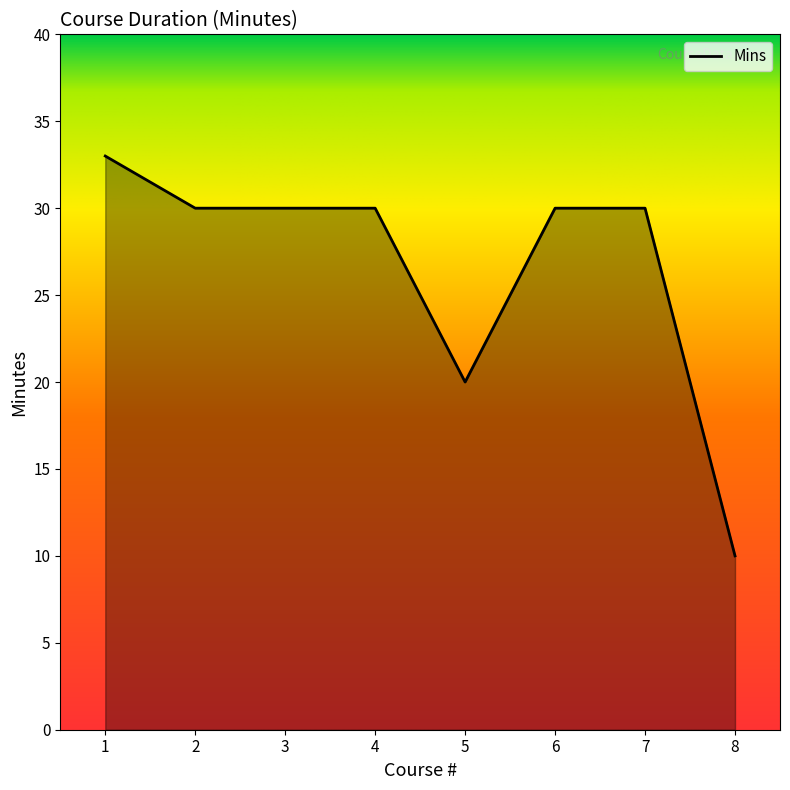

What is the greatest value displayed?

33